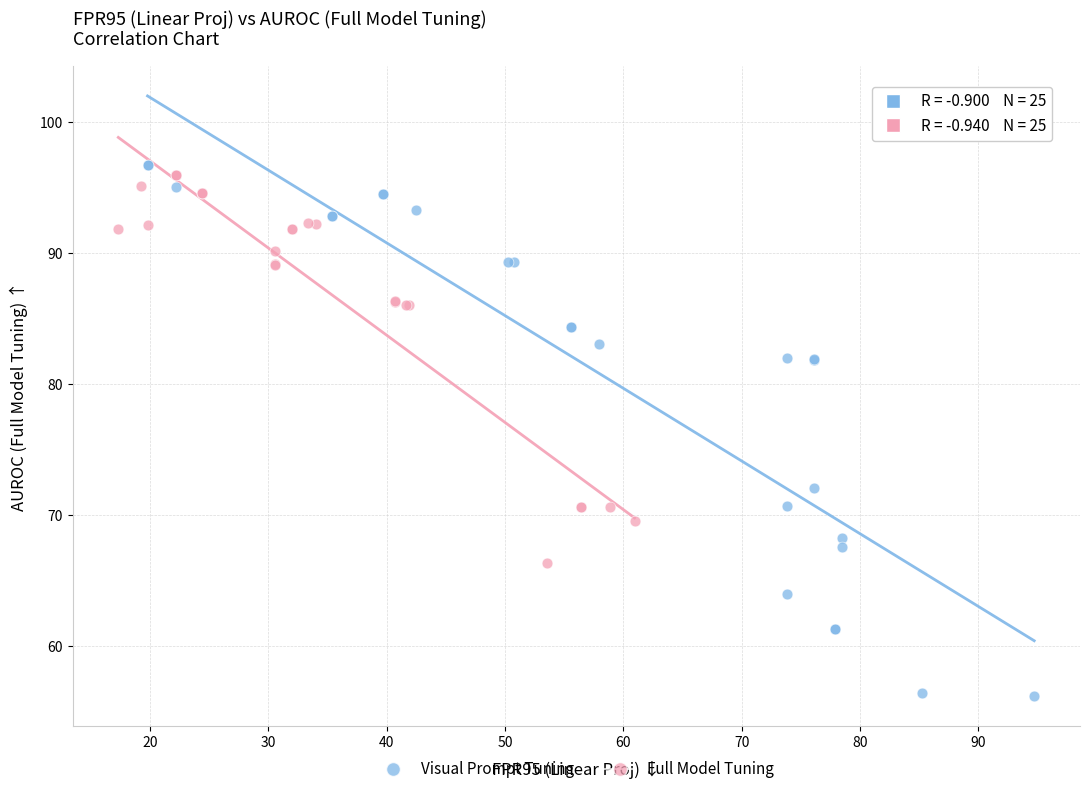

Which series reaches the maximum Y coordinate?

Visual Prompt Tuning